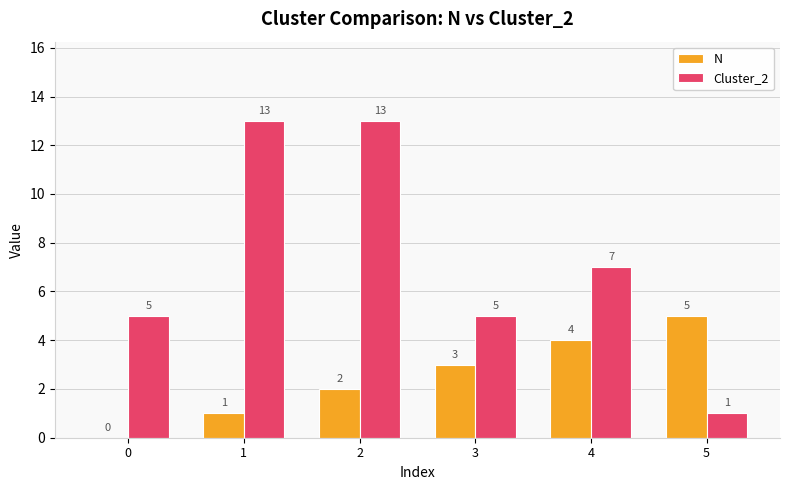

What are all the series names shown in the legend?

N, Cluster_2